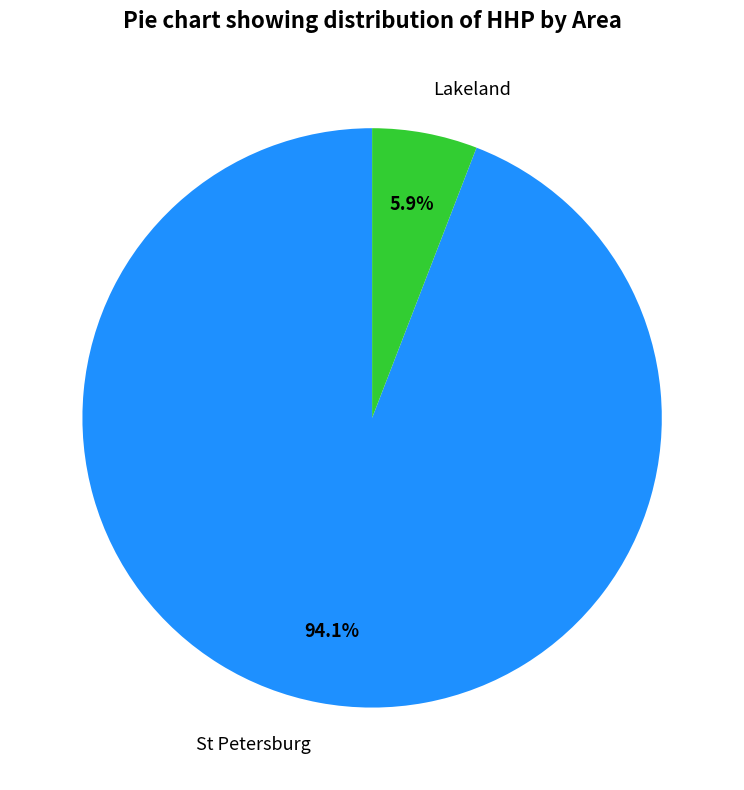

The Lakeland slice represents 21% of the pie. True or false?

False